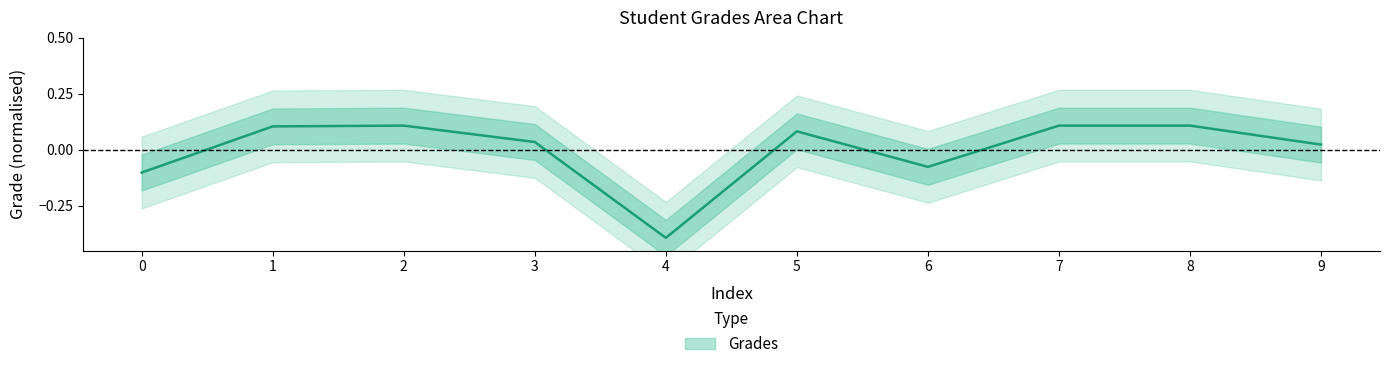

Read the value at 7.

0.1